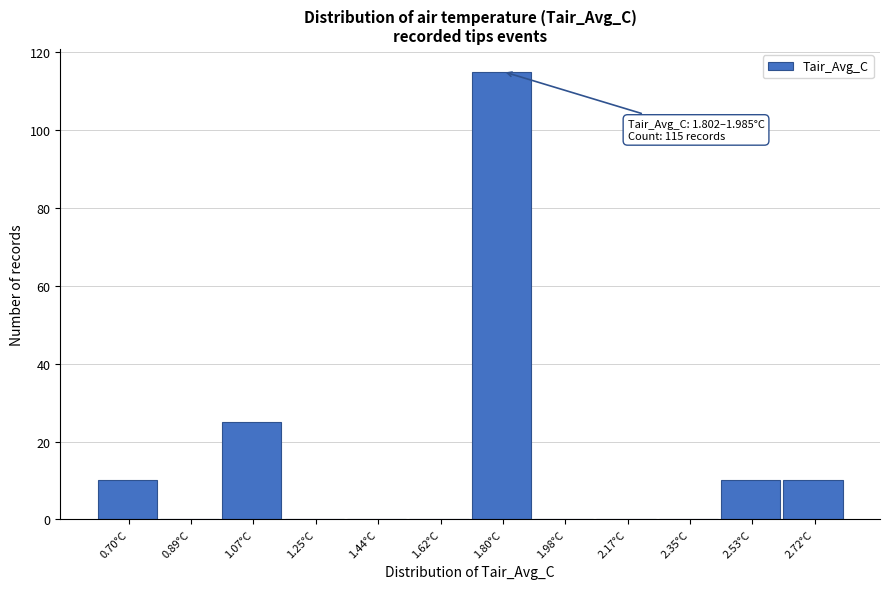

Reading left to right, transcribe all the data shown in this chart.

0.70°C=10	0.89°C=0	1.07°C=25	1.25°C=0	1.44°C=0	1.62°C=0	1.80°C=115	1.98°C=0	2.17°C=0	2.35°C=0	2.53°C=10	2.72°C=10